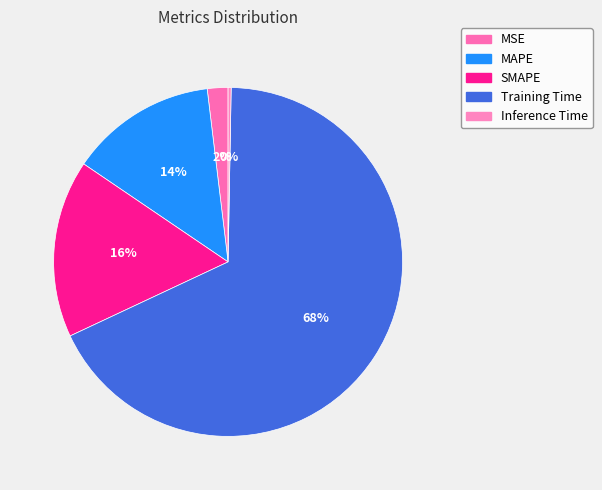

How many slices are in this pie chart?

5